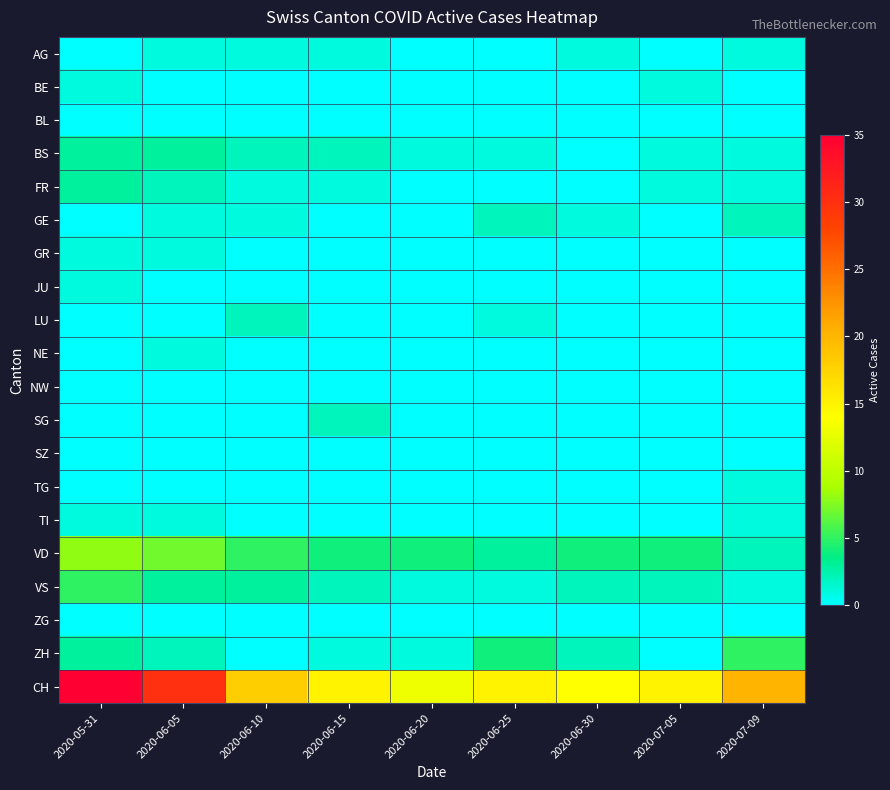

Count the number of categories in the chart.

9